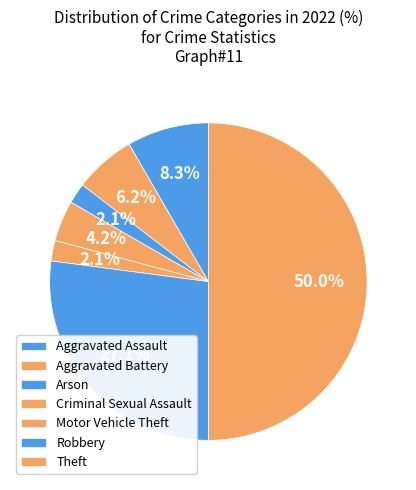

What percentage is the Arson slice, to the nearest percent?

2%